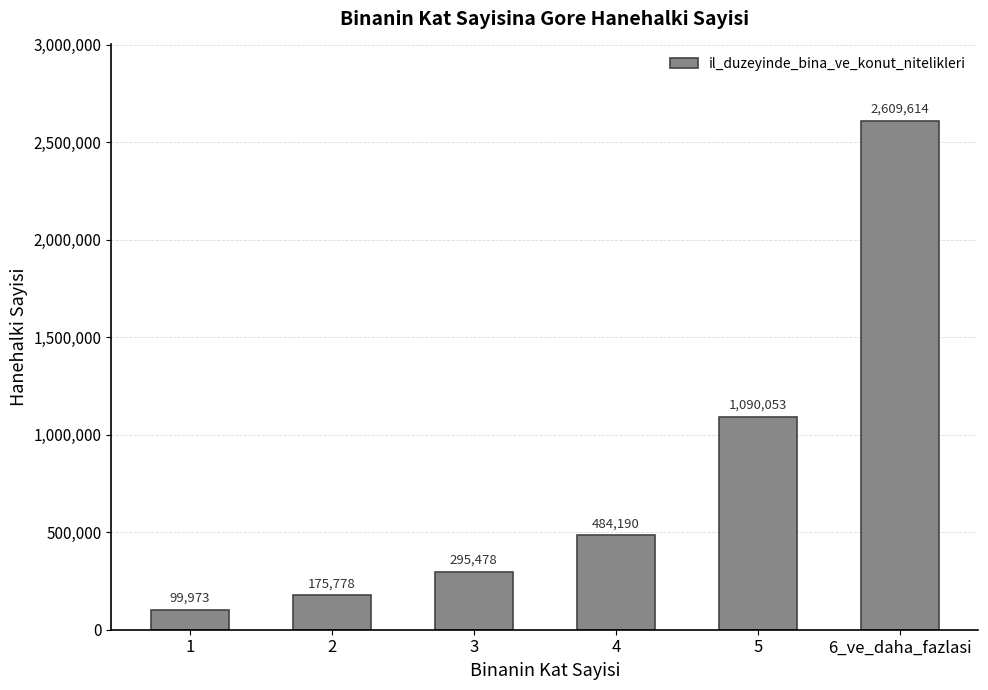

Count the number of data series in this chart.

1